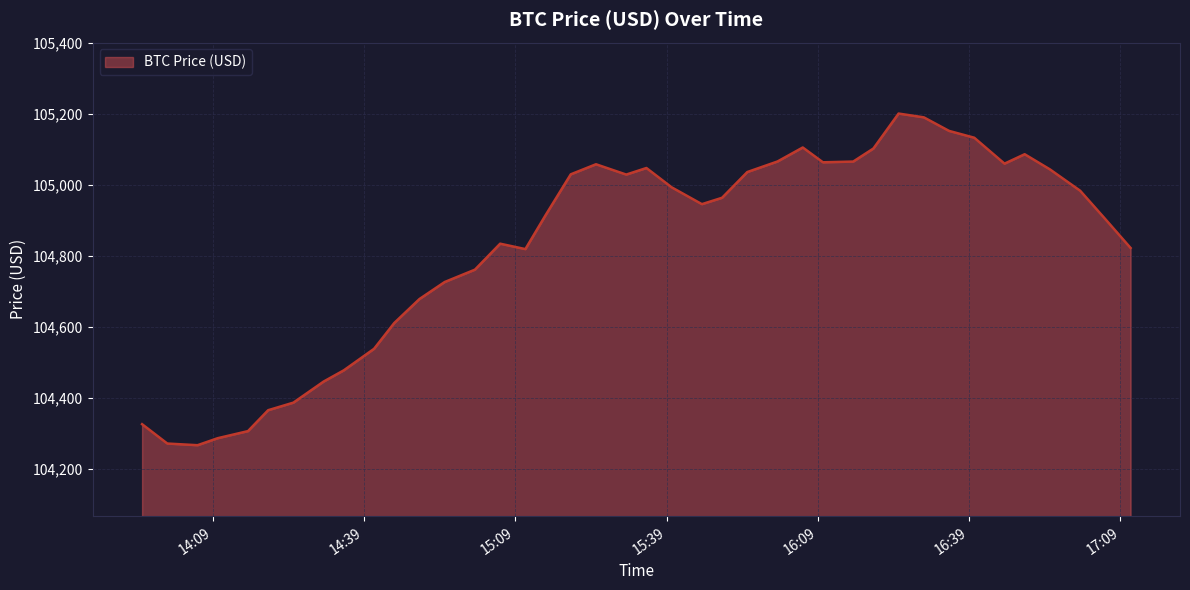

What is the greatest value displayed?

105200.9